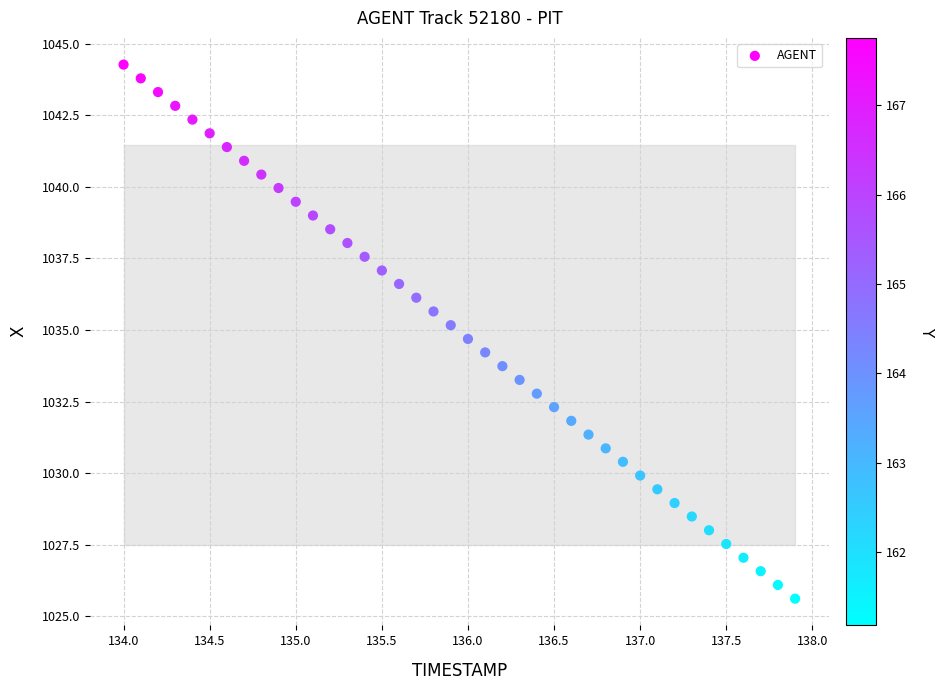

What is the range of X values (max minus min)?

3.9